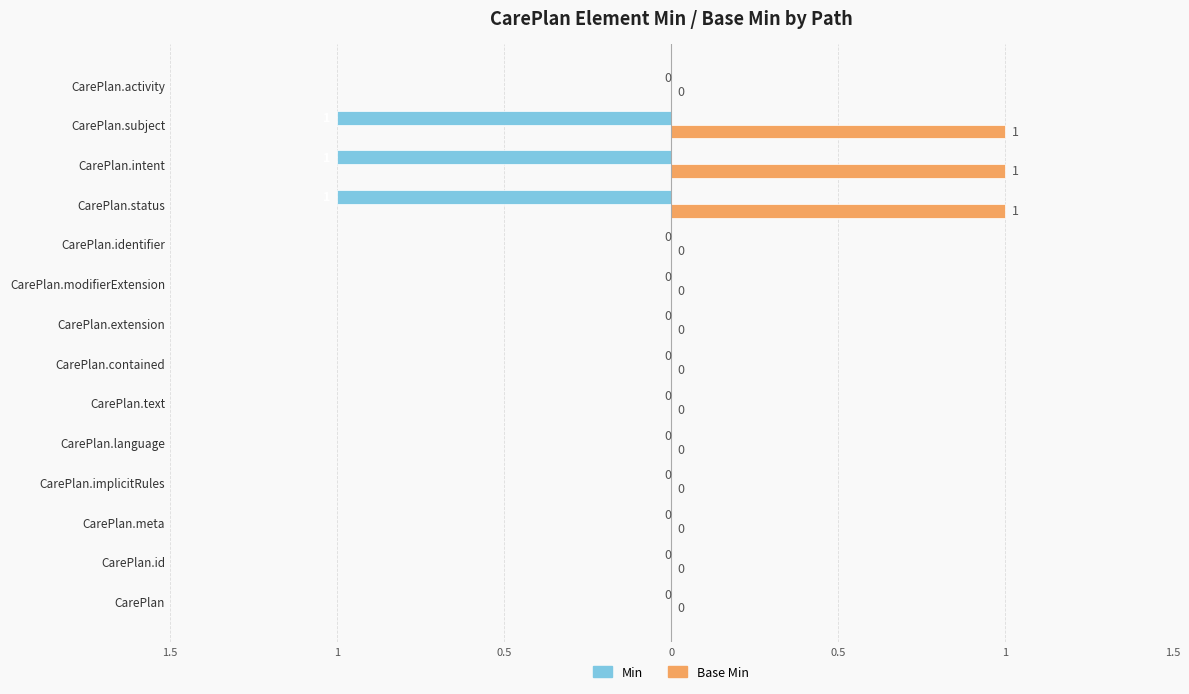

What are all the series names shown in the legend?

Min, Base Min